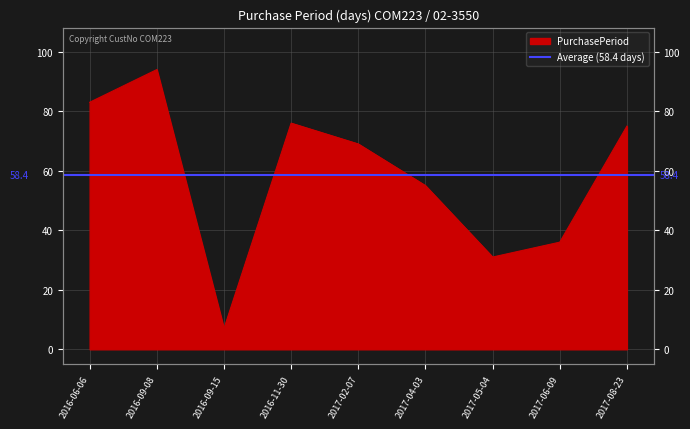

What position from the right is 2016-06-06?

9